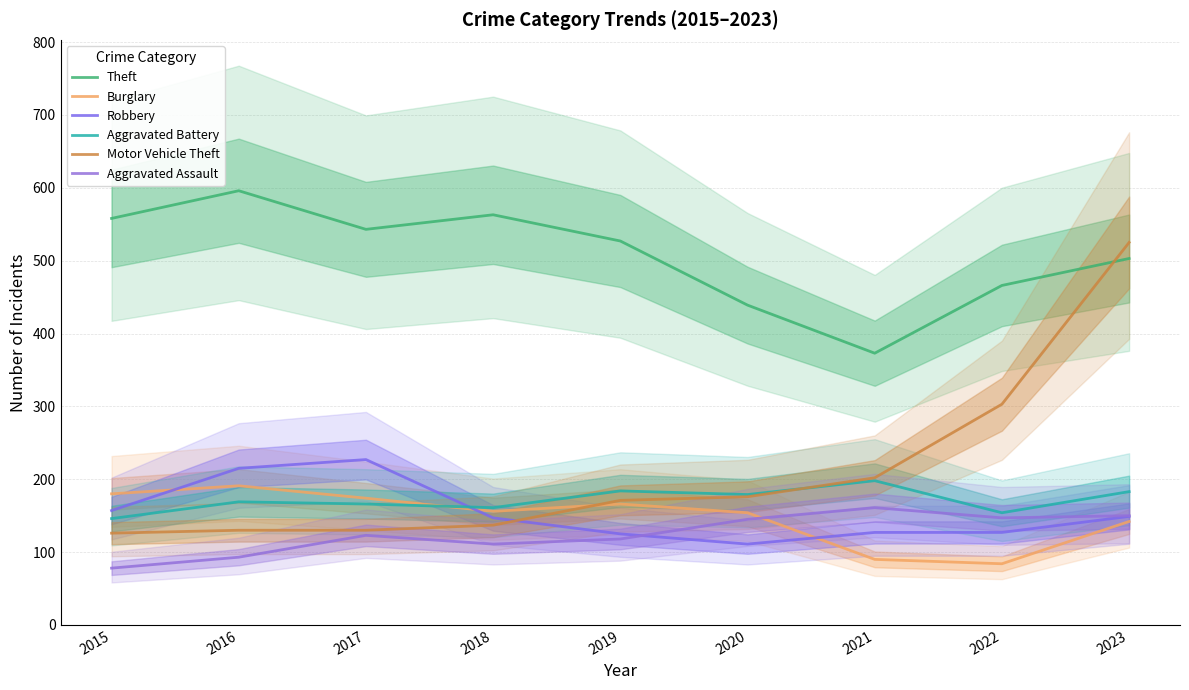

What is the highest value of the Motor Vehicle Theft series?

525